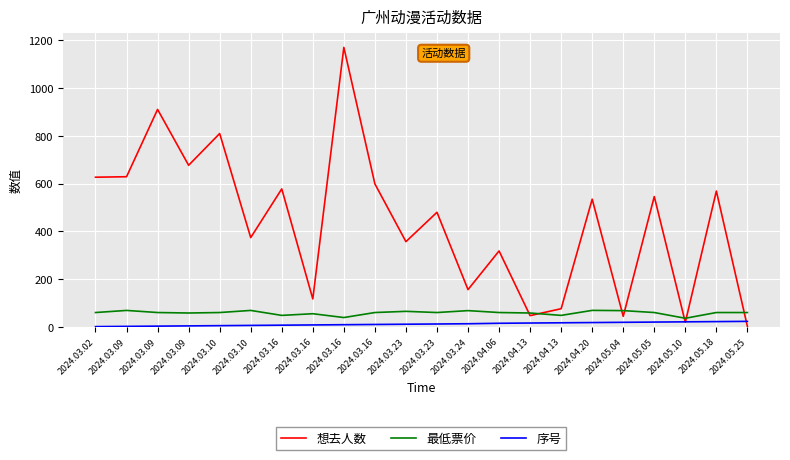

How many lines are shown in the chart?

3